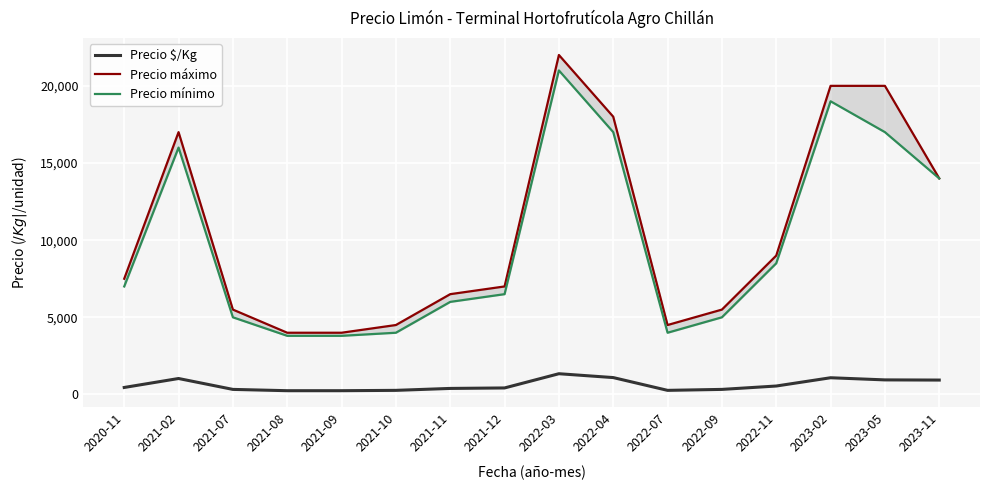

What is the sum of the Precio mínimo values at 2022-11 and 2021-10?

12500